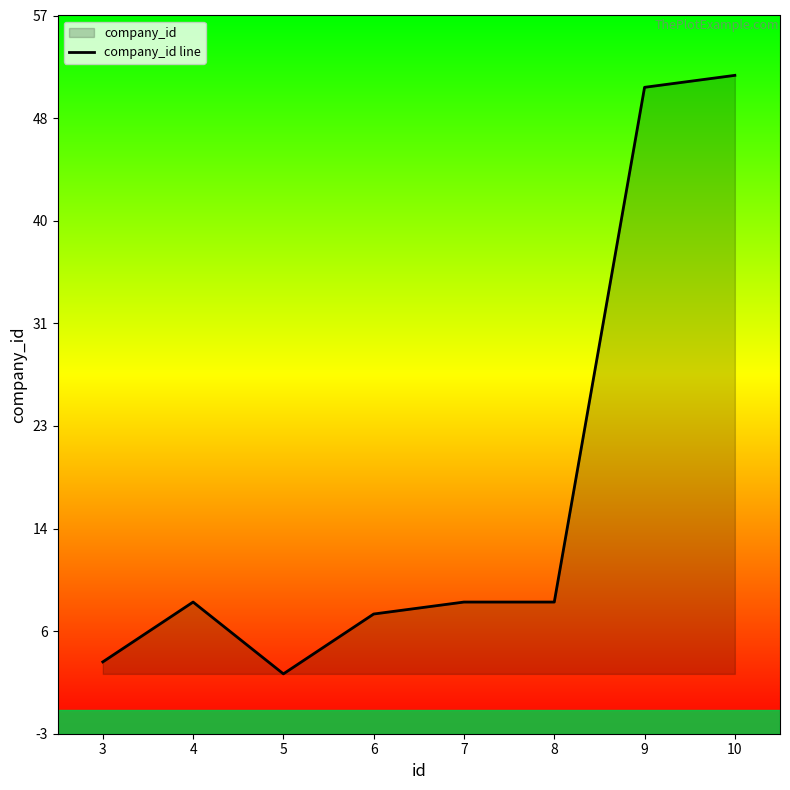

What is the sum of the values at 7 and 6?

15